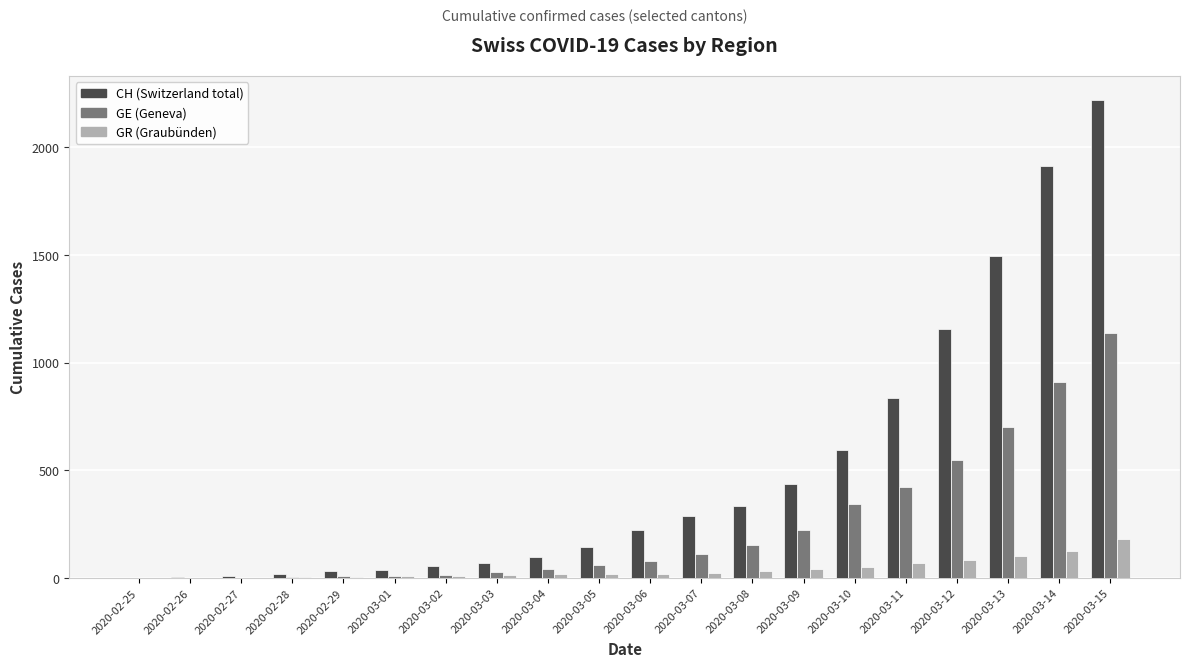

What is the greatest value displayed?

2220